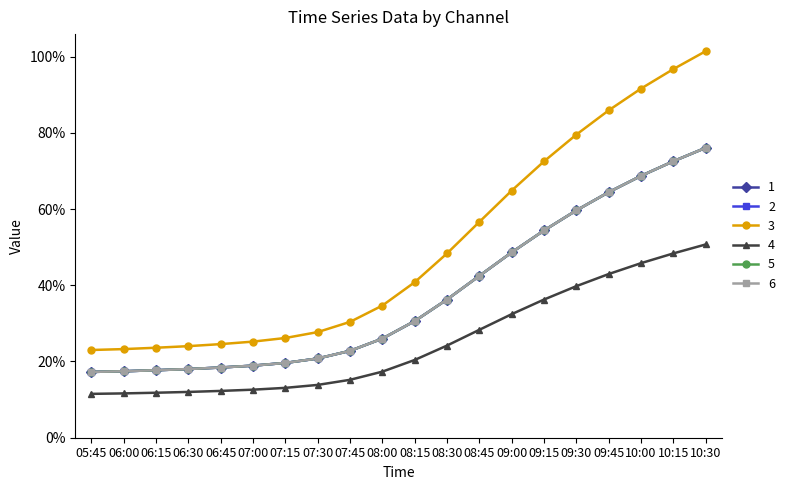

Does the chart have visible grid lines?

No